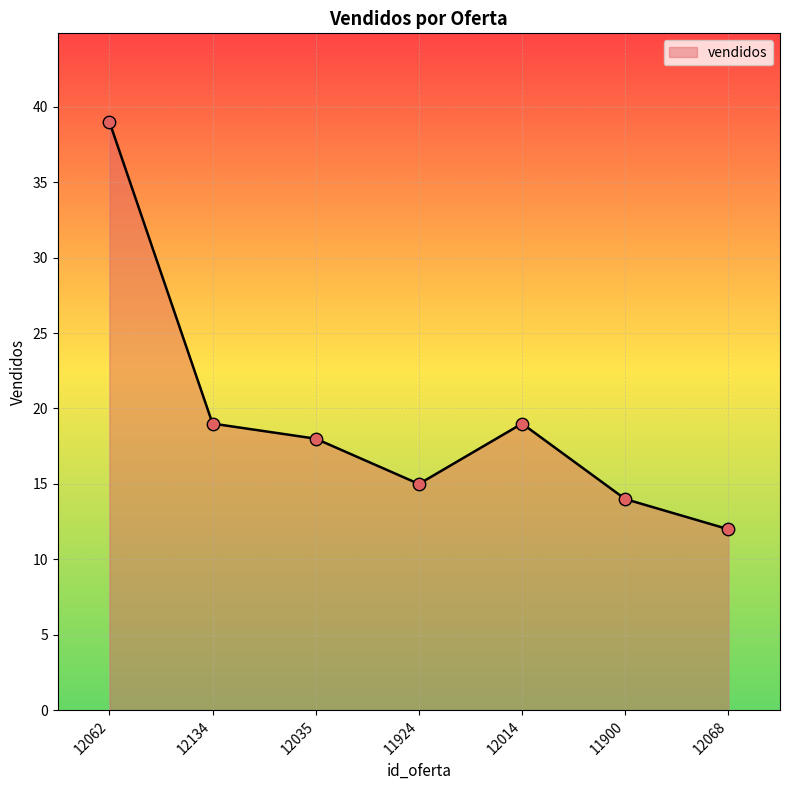

What is the change in value from 11924 to 11900?

-1